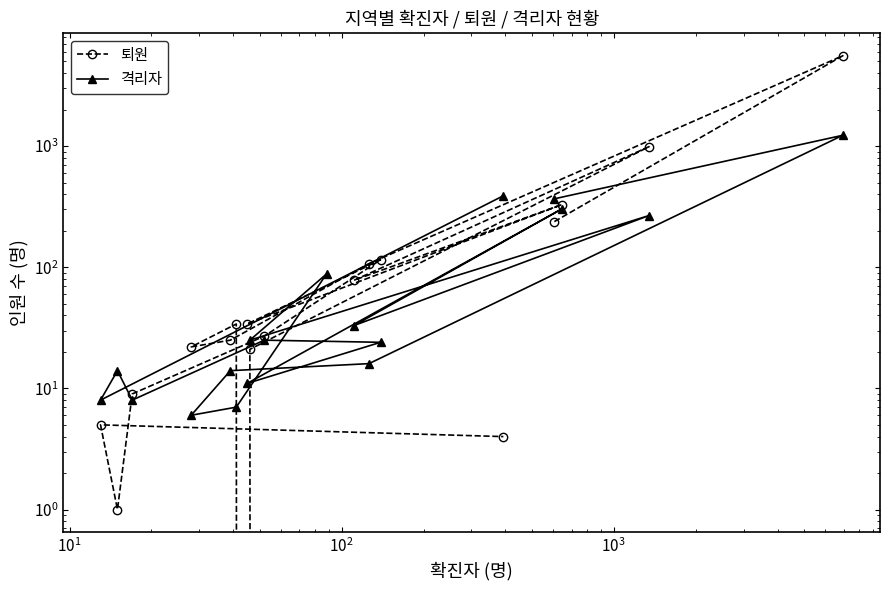

How many times do 격리자 and 퇴원 cross each other?

4